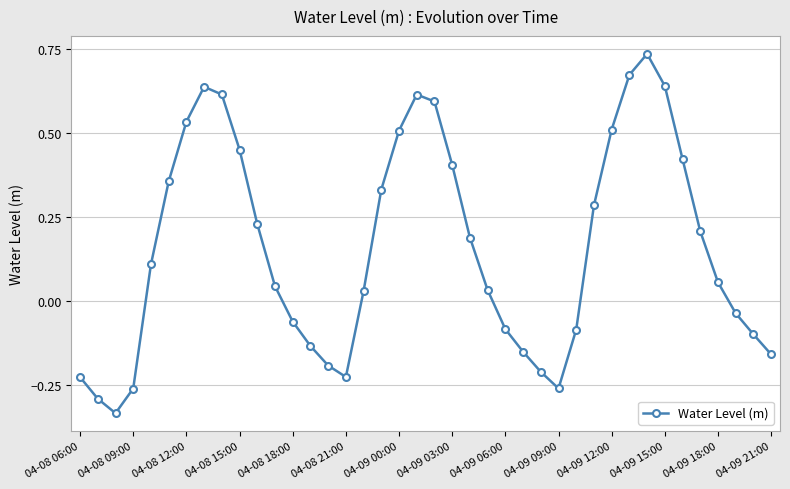

True or false: the data has more than 1 interior local peaks.

True